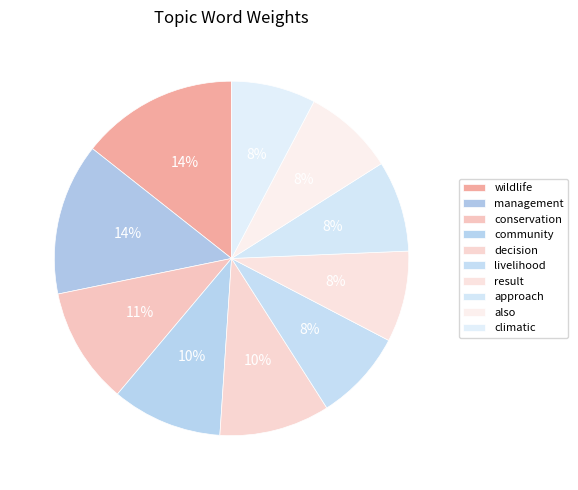

How many segments does this pie chart have?

10